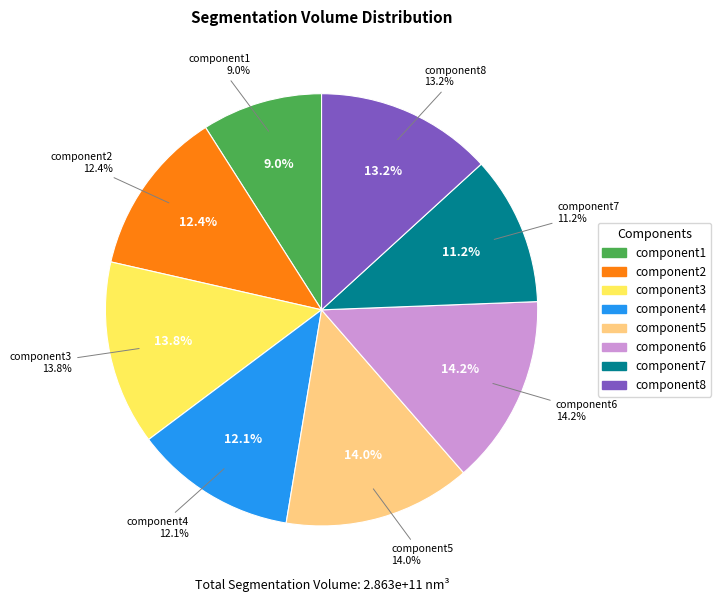

Which slice is the largest?

stack1_component6.tif